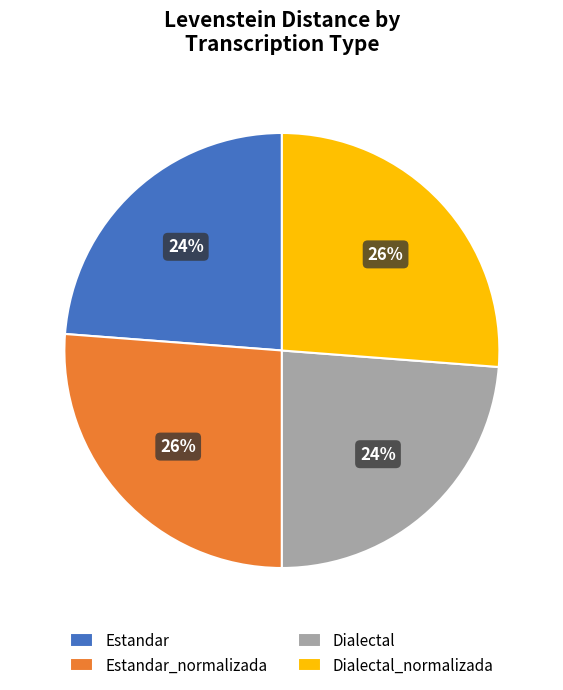

To the nearest percent, what portion does Dialectal_normalizada represent?

26%